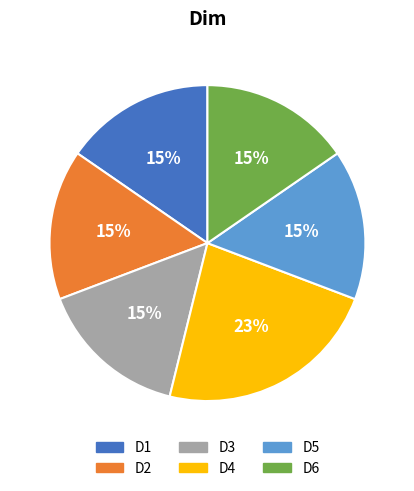

Is there any slice that represents more than half of the pie?

No